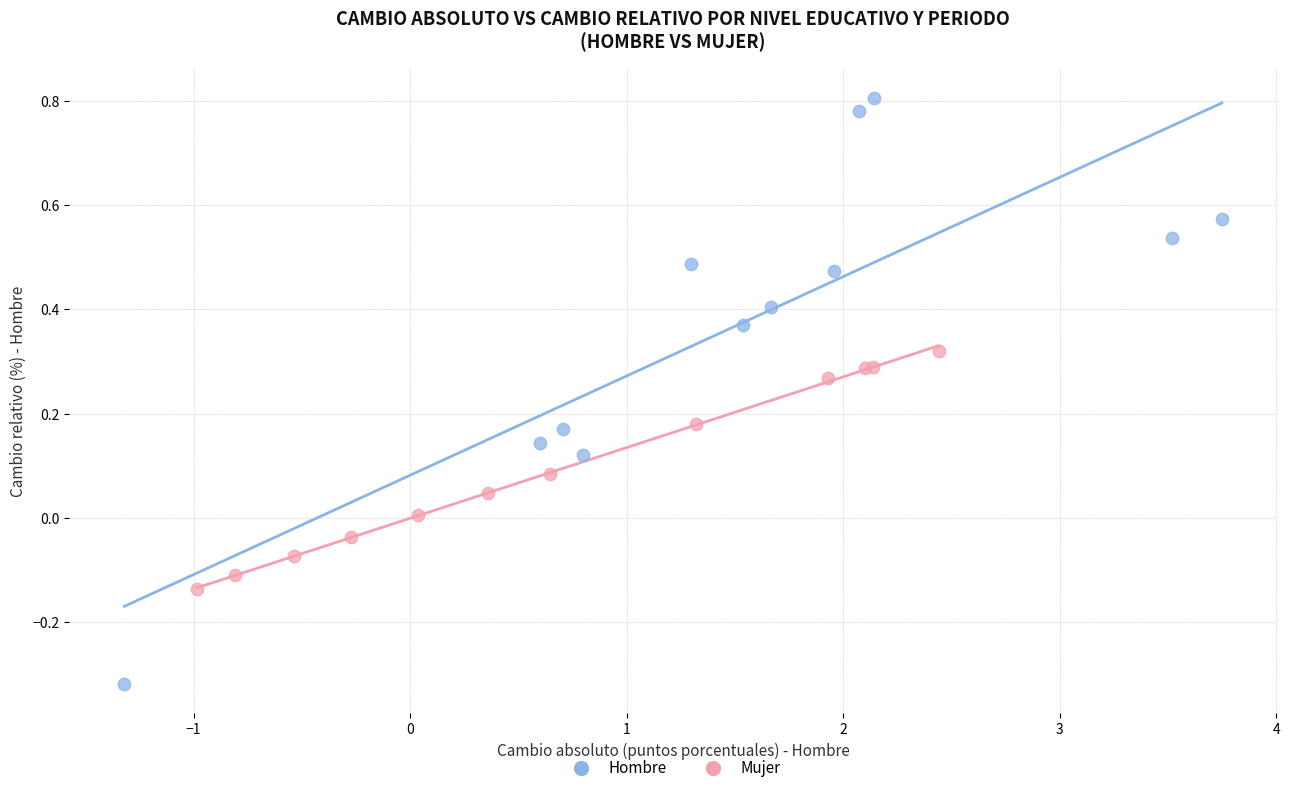

What are all the series names shown in the legend?

Hombre, Mujer